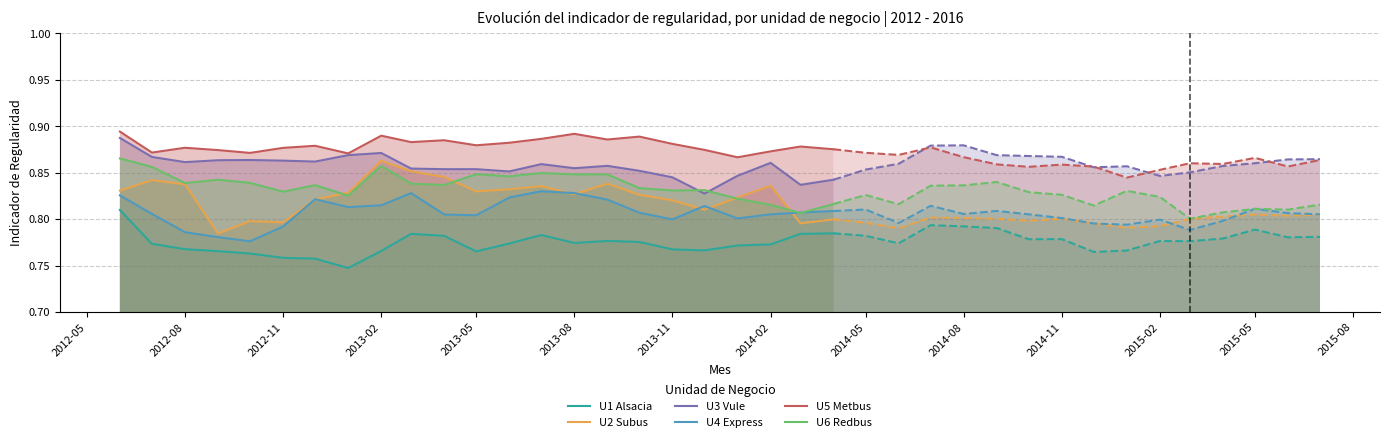

The value of U3 Vule at 2012-11 is 1.3. True or false?

False